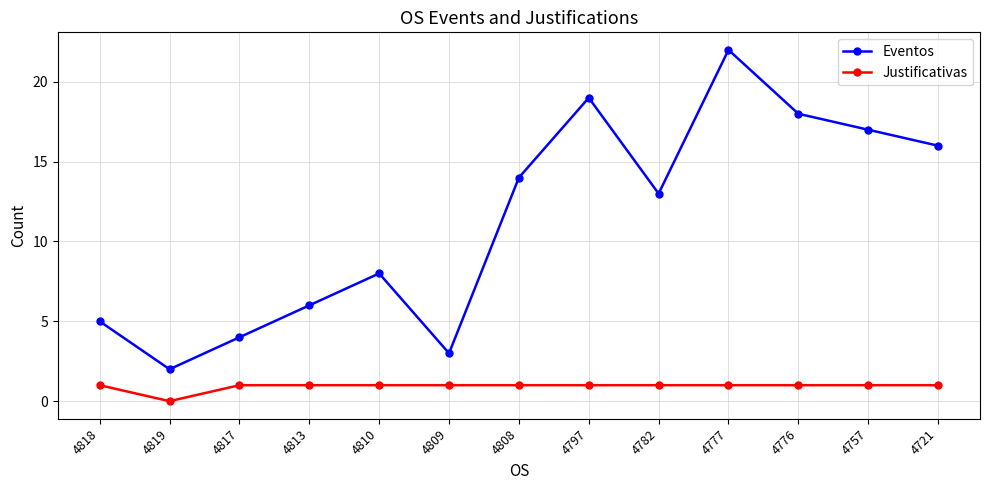

What is the total value across all series at 4808?

15